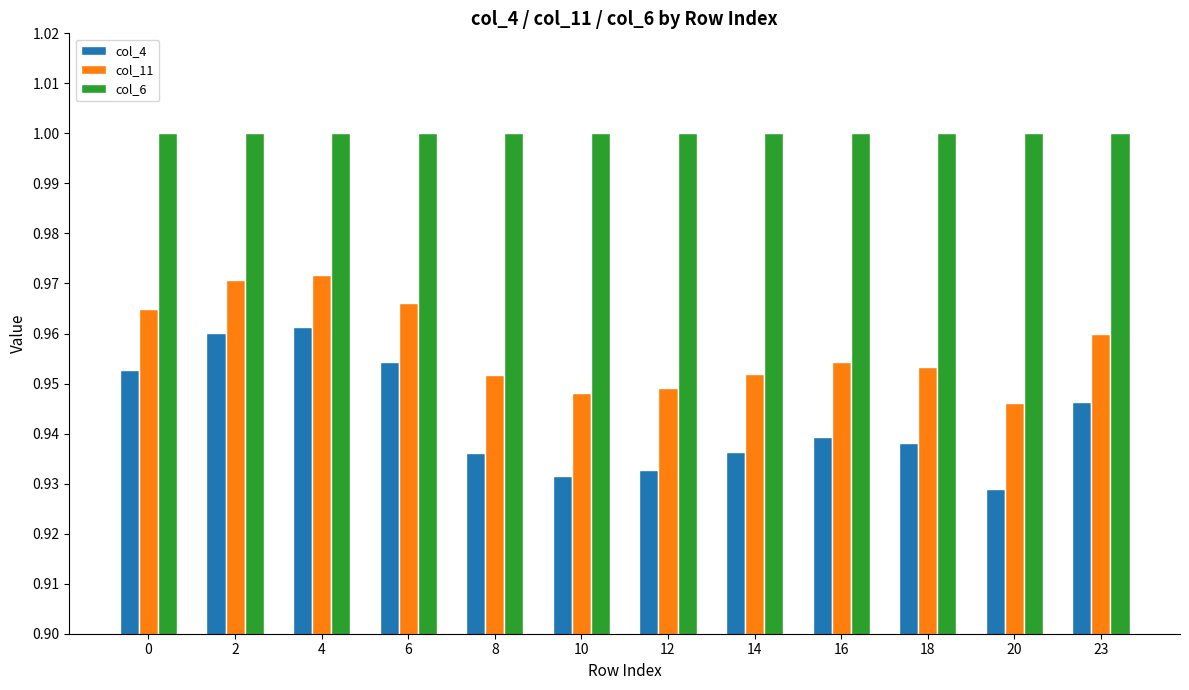

Is the value of col_4 at 16 greater than the value of col_11 at 14?

No